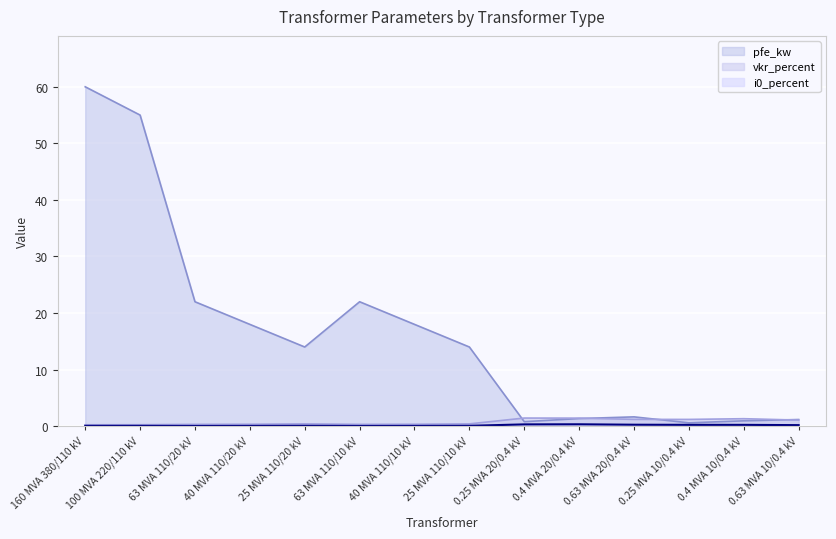

Does the chart display data point markers on the line(s)?

No